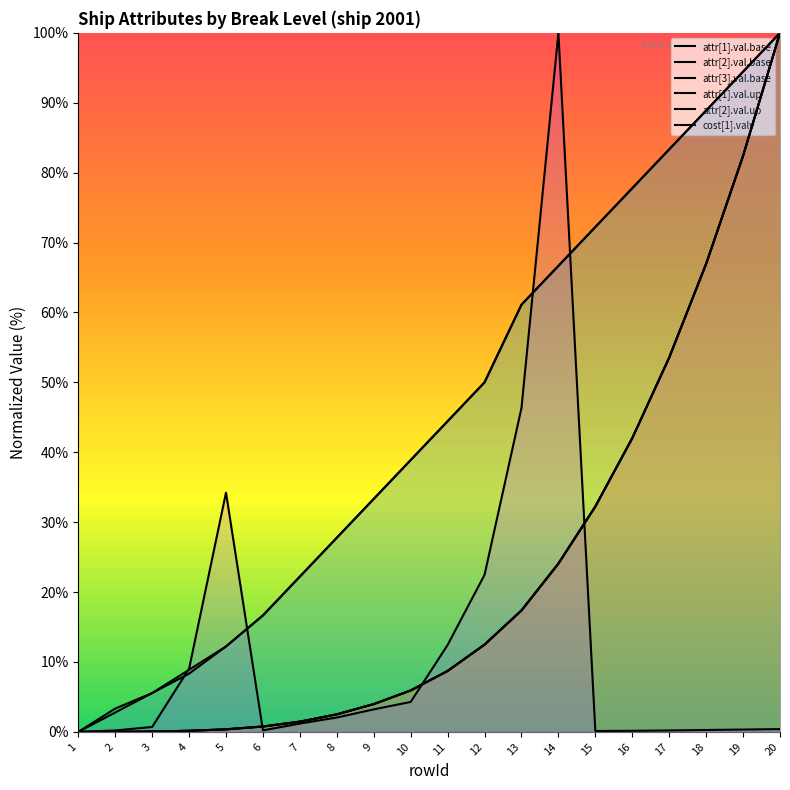

Where is cost[1].valv nearest to the value 50?

13